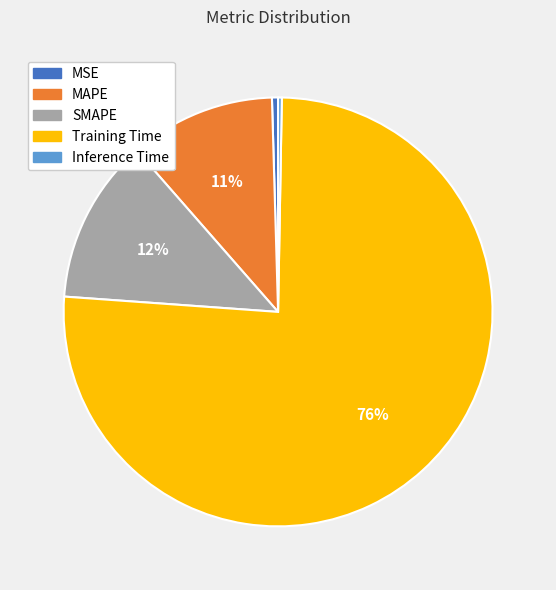

How many slices are in this pie chart?

5